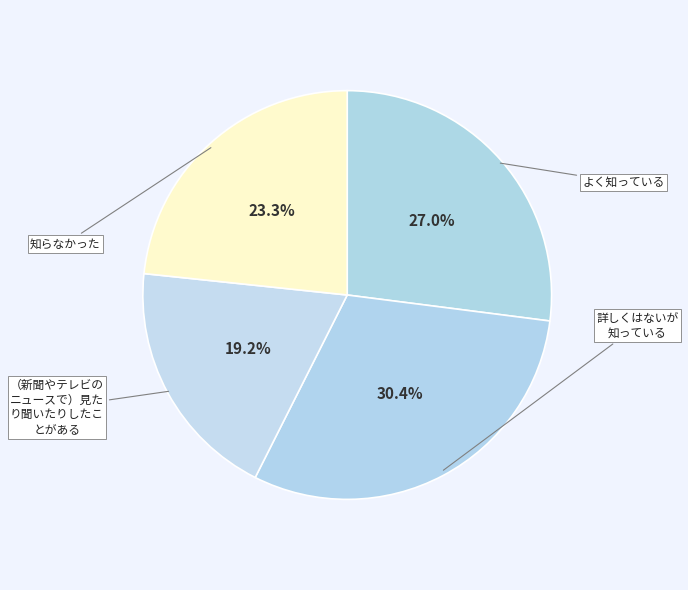

Is there any slice that represents more than half of the pie?

No